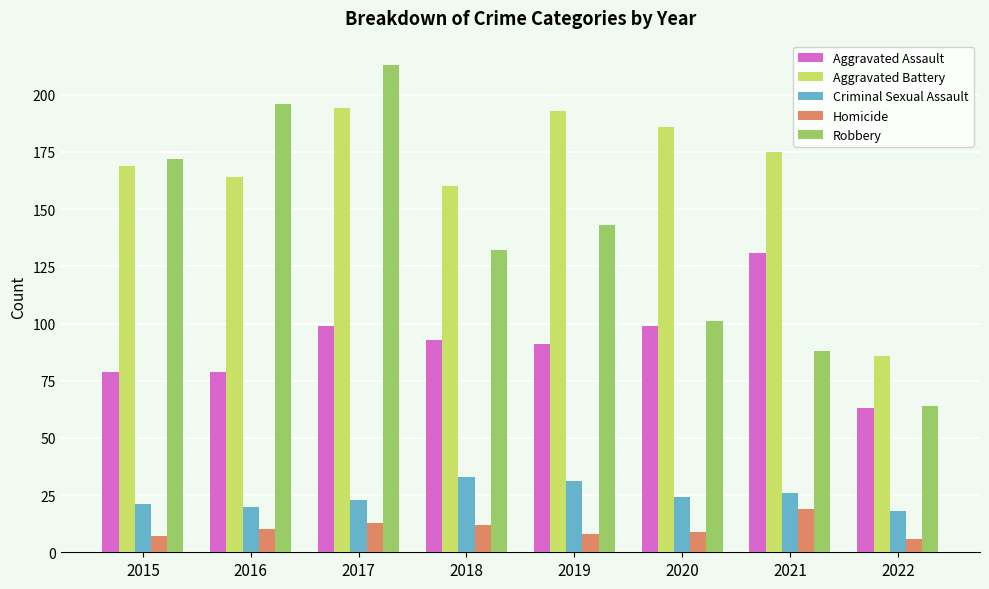

List the labels in order of Robbery value, smallest first.

2022, 2021, 2020, 2018, 2019, 2015, 2016, 2017